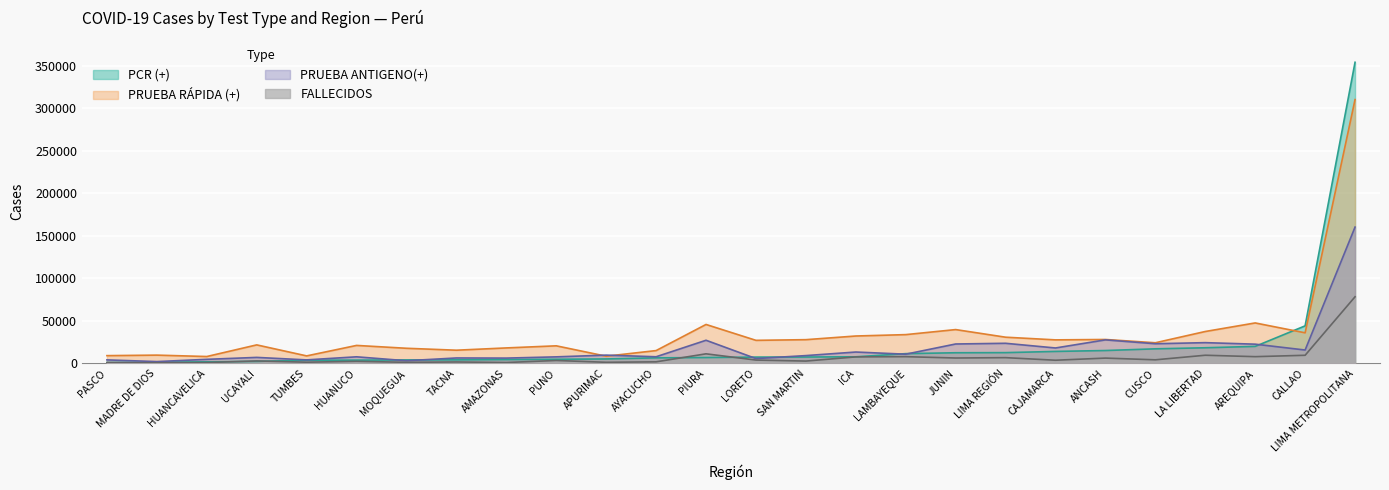

True or false: PRUEBA RÁPIDA (+) has a value of 21856 at UCAYALI.

True